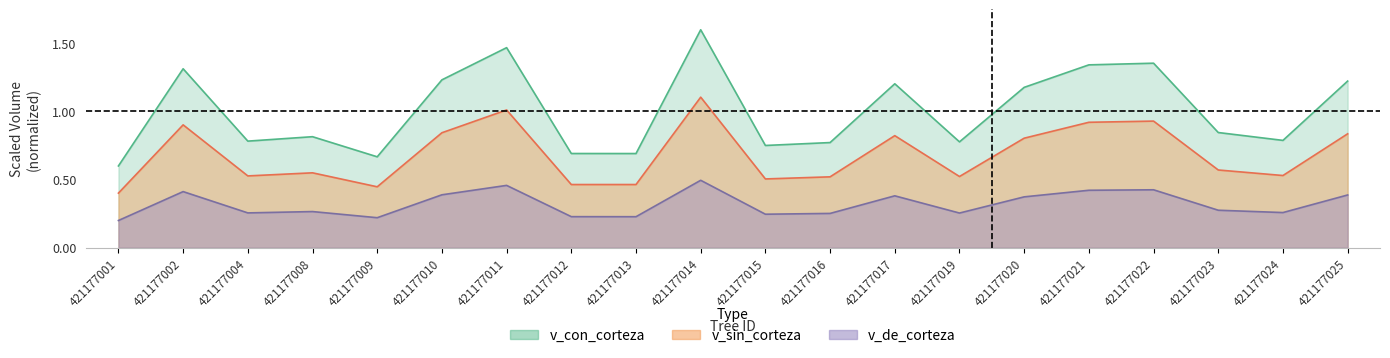

Is the value of v_con_corteza at 421177002 greater than the value of v_sin_corteza at 421177002?

Yes